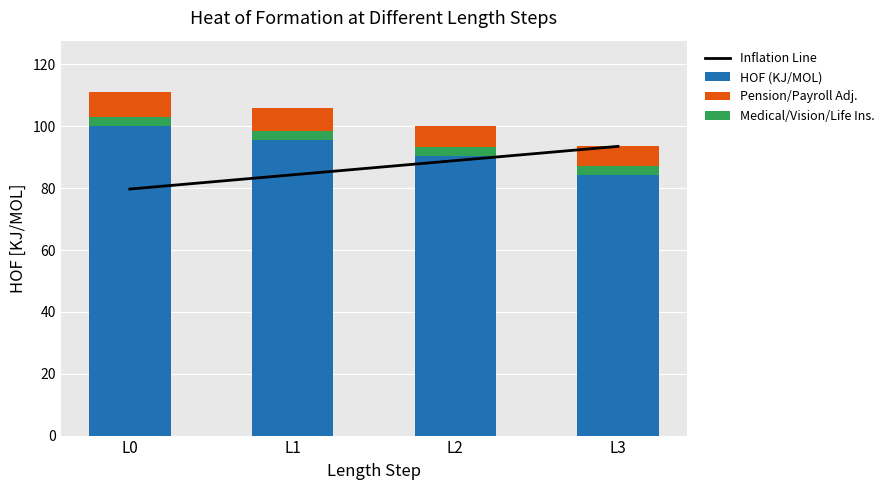

What is the sum of all Pension/Payroll Adj. values?

29.0